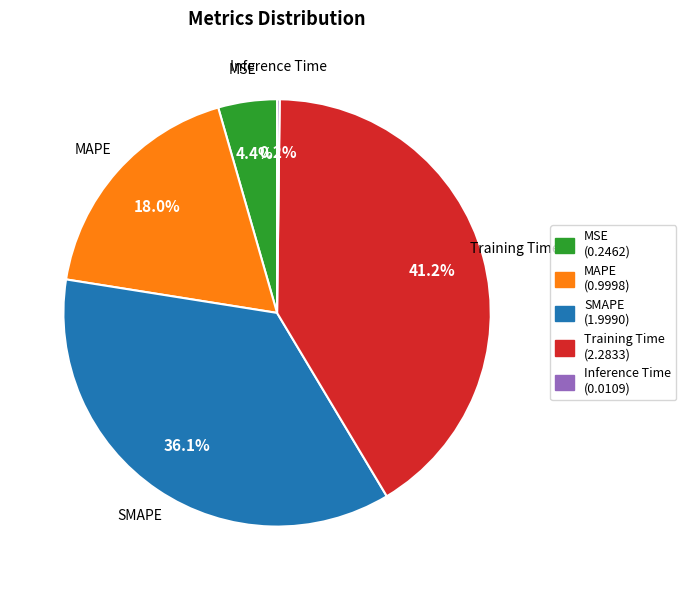

Which slice is the largest?

Training Time